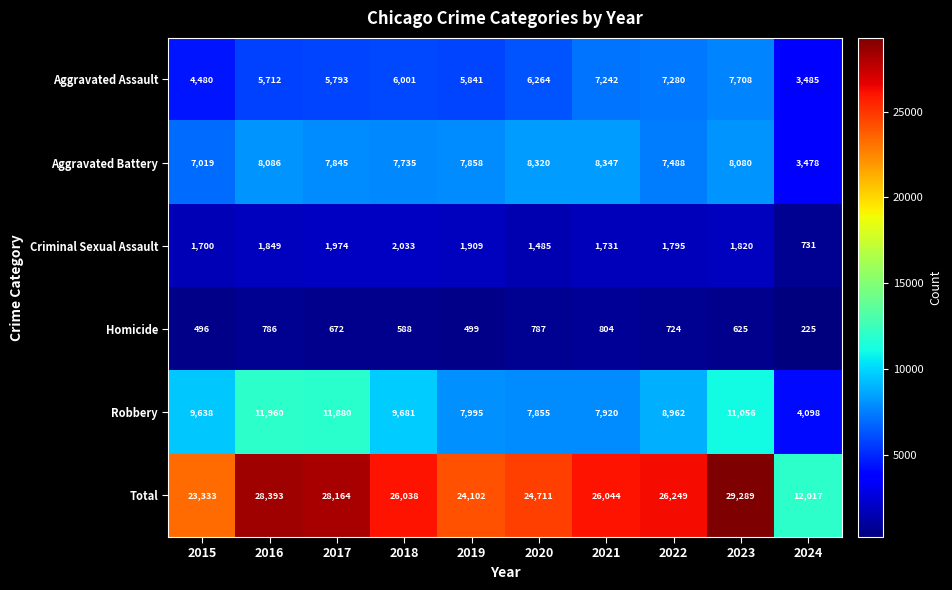

Rank the series by their maximum value, from highest to lowest.

Total, Robbery, Aggravated Battery, Aggravated Assault, Criminal Sexual Assault, Homicide